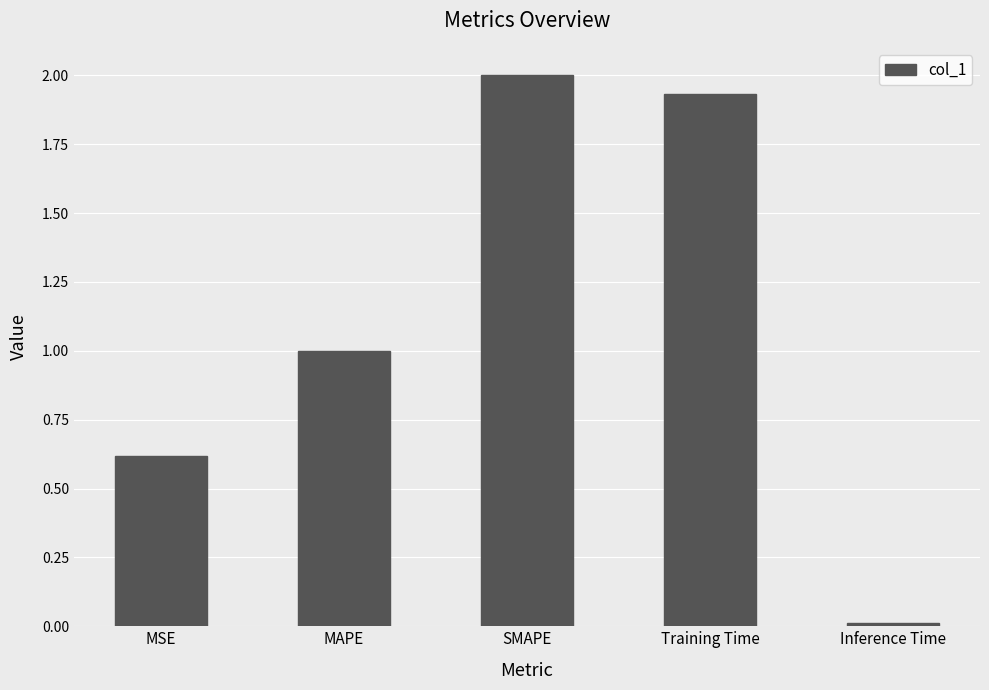

What value does the data have at MSE?

0.6